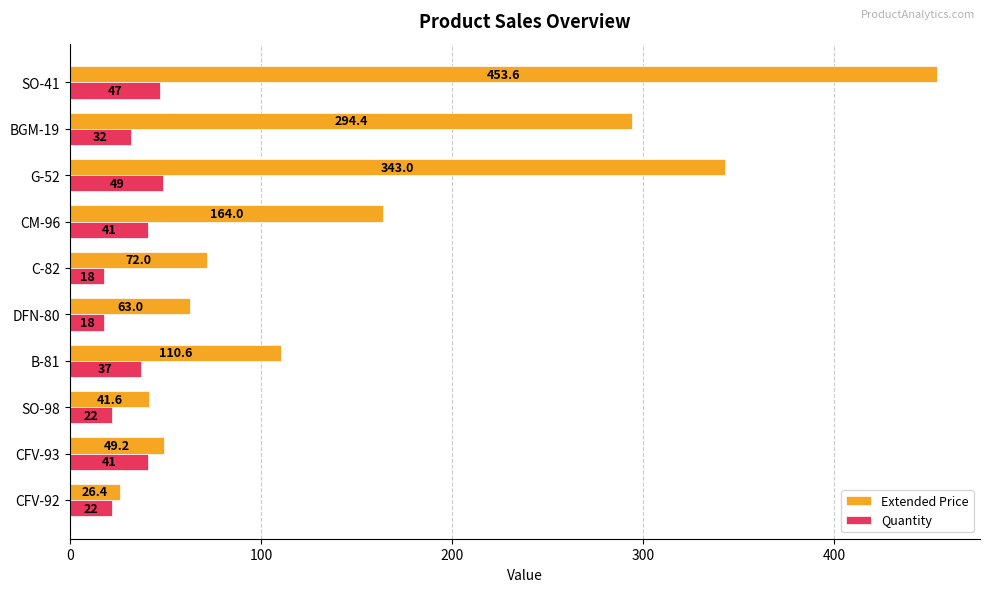

What is the minimum value for Quantity?

18.0